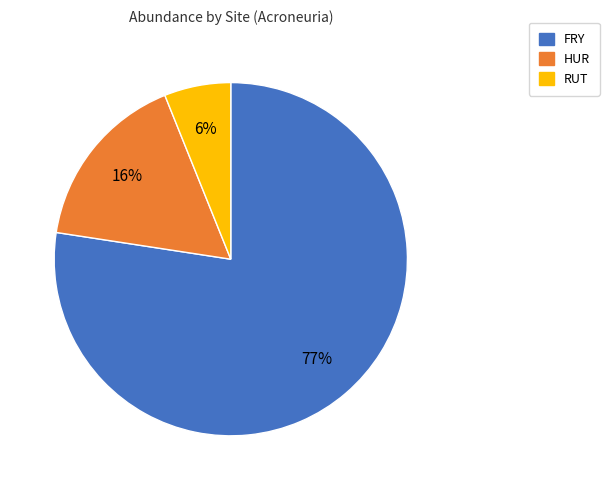

What is the ratio of the value at HUR to the value at RUT?

2.7